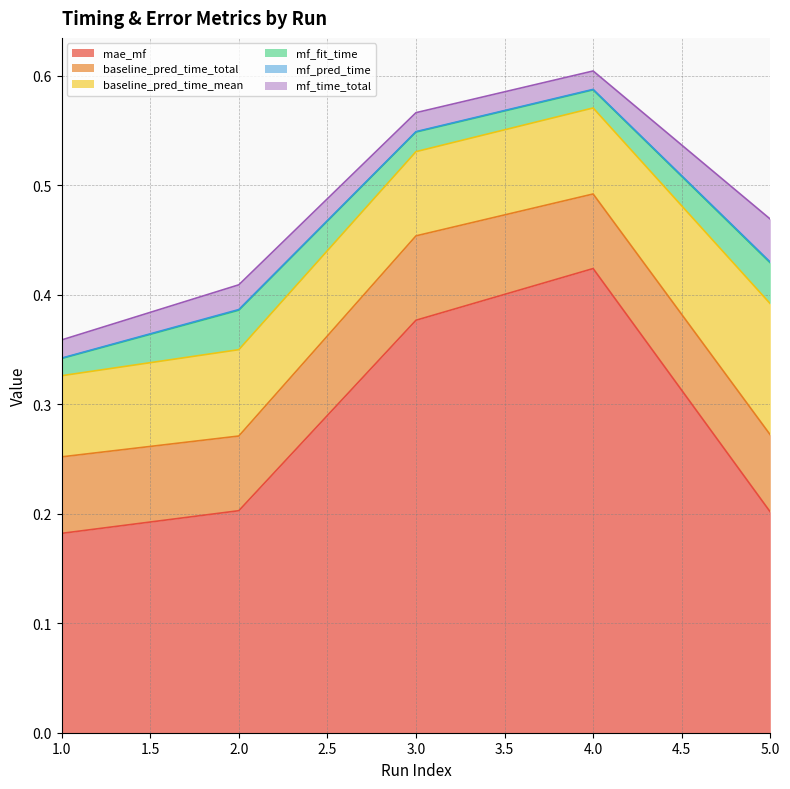

Which series has the widest spread of values?

mae_mf